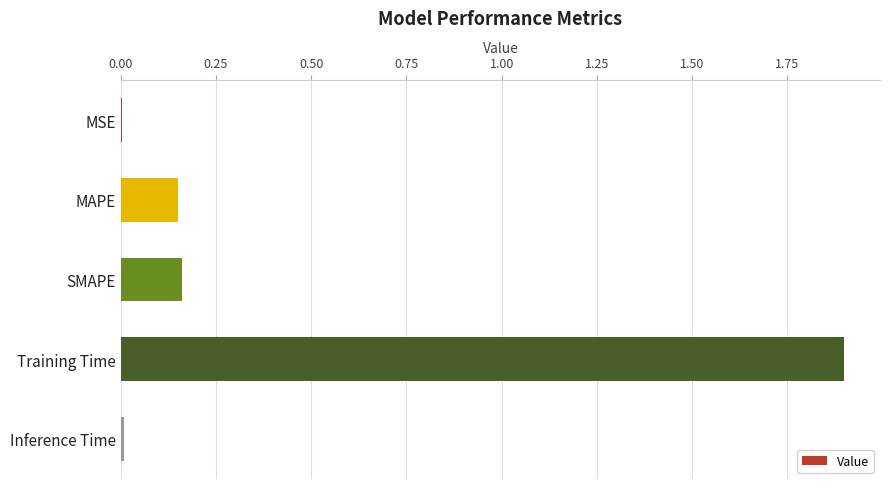

Is it true that the value at Training Time is 1.9?

True